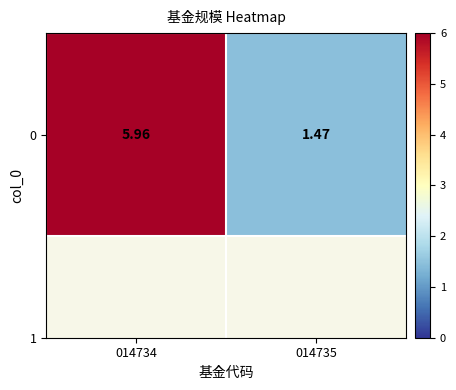

What is the ratio of the value at 014735 to the value at 014734?

0.2